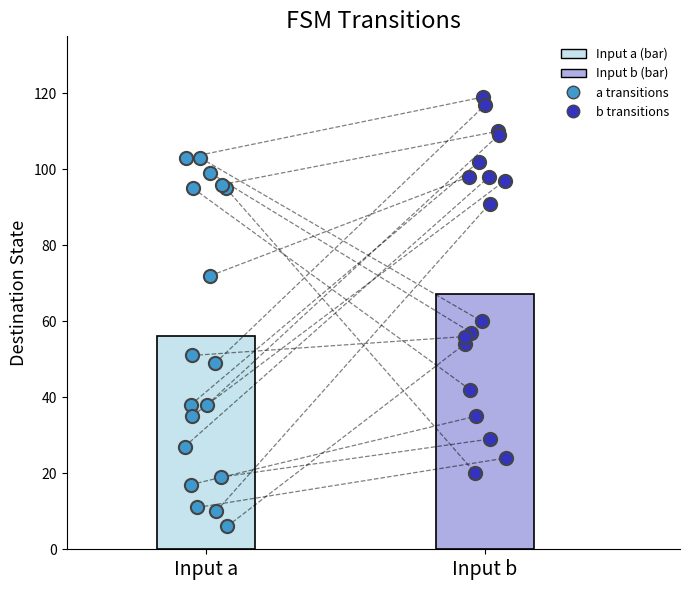

Which series has the largest total across all categories?

b transitions